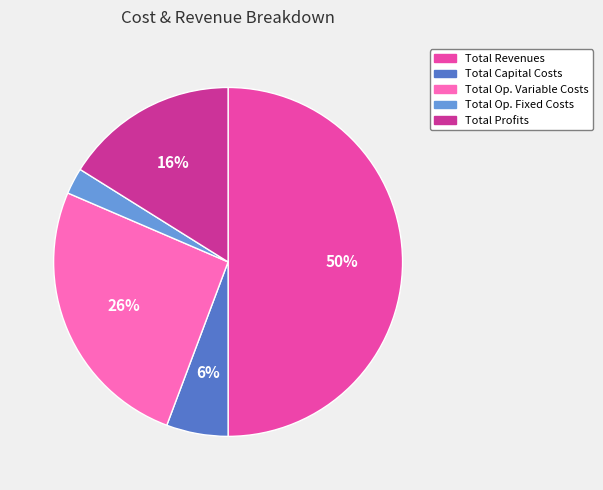

To the nearest percent, what is the average slice percentage?

20%